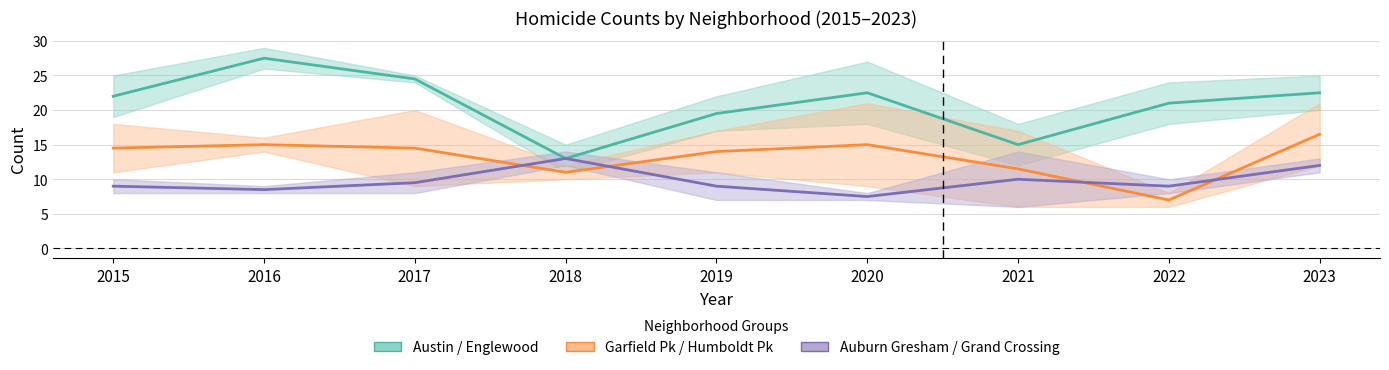

At 2018, list the series in order from smallest to largest.

Garfield Pk / Humboldt Pk (mid), Austin / Englewood (mid), Auburn Gresham / Grand Crossing (mid)